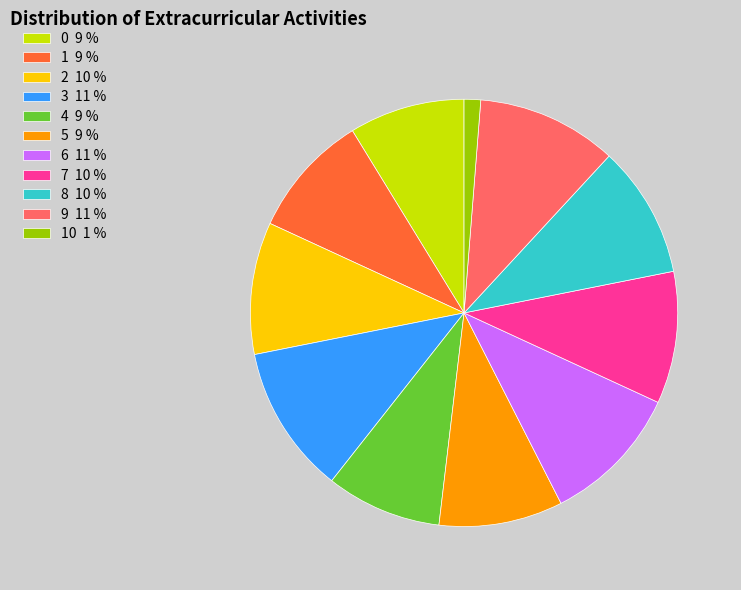

Is it true that 4 9 % is 9% of the pie?

True